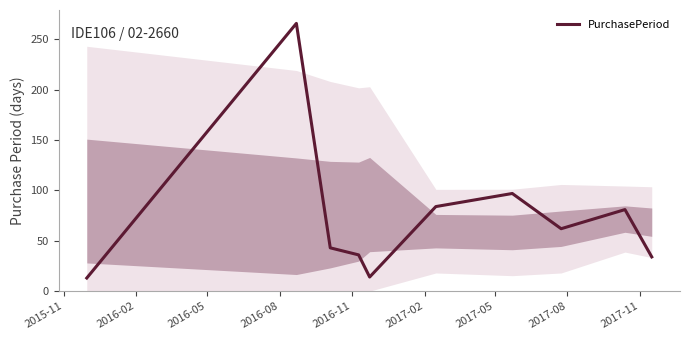

What is the greatest value displayed?

266